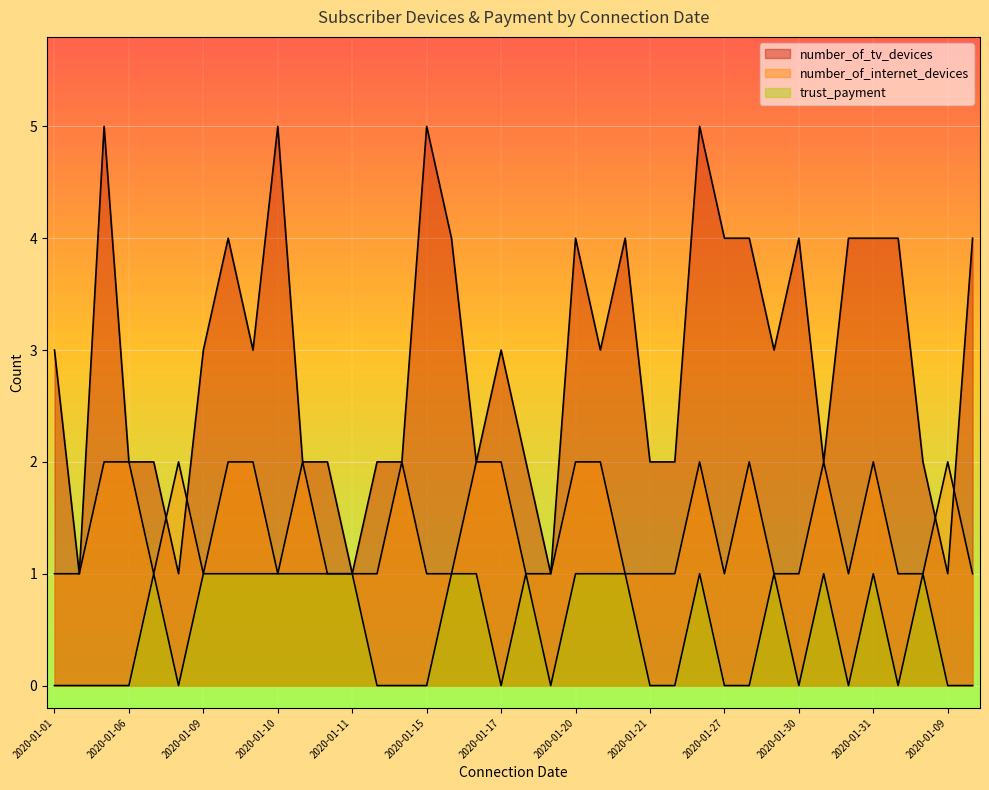

What are all the series names shown in the legend?

number_of_tv_devices, trust_payment, number_of_internet_devices